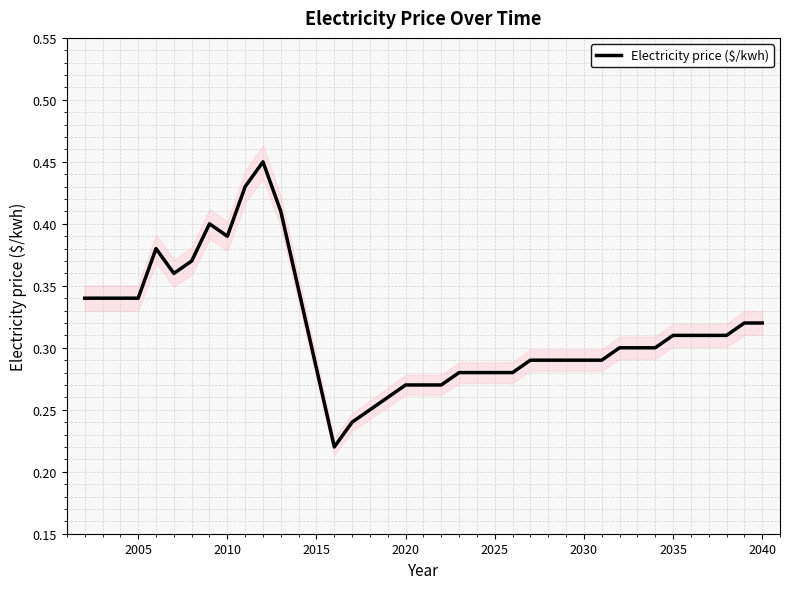

Does the chart have visible grid lines?

Yes